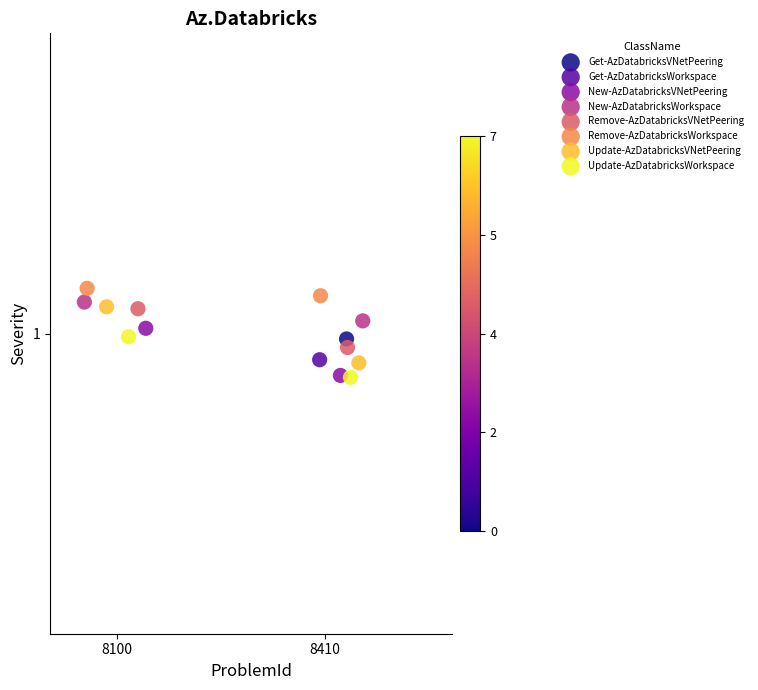

What are all the series names shown in the legend?

Get-AzDatabricksVNetPeering, Get-AzDatabricksWorkspace, New-AzDatabricksVNetPeering, New-AzDatabricksWorkspace, Remove-AzDatabricksVNetPeering, Remove-AzDatabricksWorkspace, Update-AzDatabricksVNetPeering, Update-AzDatabricksWorkspace